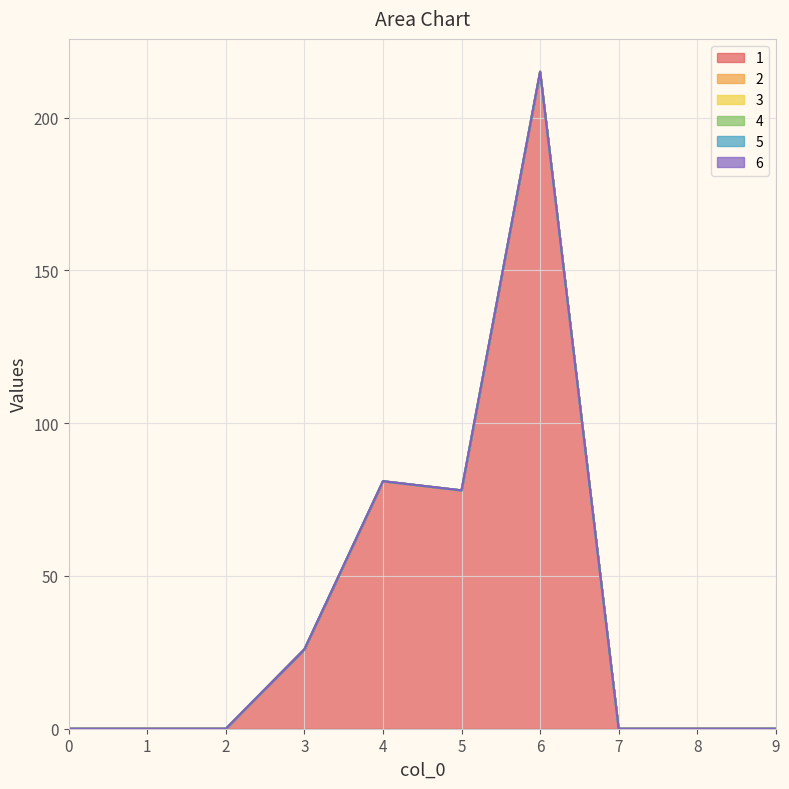

Reading right to left, what are all the values shown in this chart?

1: 9=0	8=0	7=0	6=215	5=78	4=81	3=26	2=0	1=0	0=0
2: 9=0	8=0	7=0	6=0	5=0	4=0	3=0	2=0	1=0	0=0
3: 9=0	8=0	7=0	6=0	5=0	4=0	3=0	2=0	1=0	0=0
4: 9=0	8=0	7=0	6=0	5=0	4=0	3=0	2=0	1=0	0=0
5: 9=0	8=0	7=0	6=0	5=0	4=0	3=0	2=0	1=0	0=0
6: 9=0	8=0	7=0	6=0	5=0	4=0	3=0	2=0	1=0	0=0